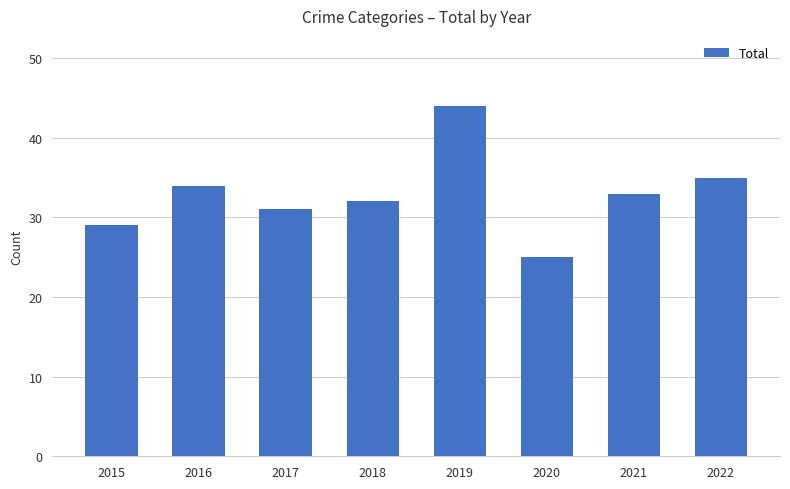

What is the minimum value shown in the chart?

25